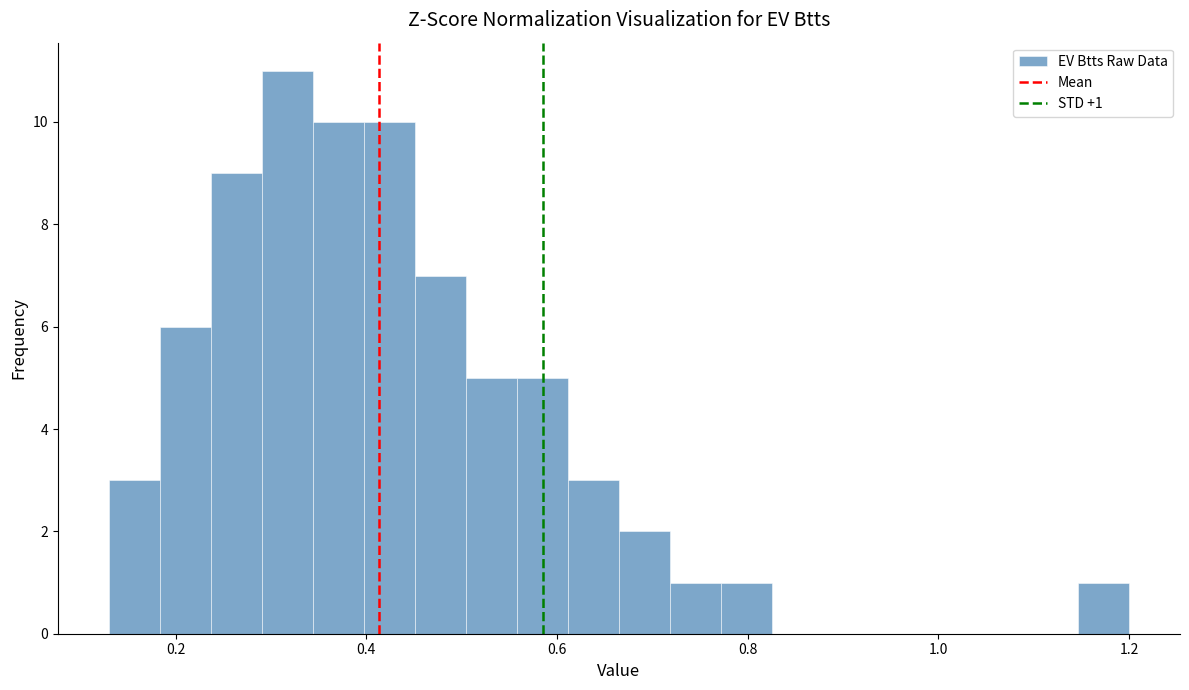

Around what value on the x-axis is the tallest bar? Give the approximate position of its centre, as read against the axis.

0.32